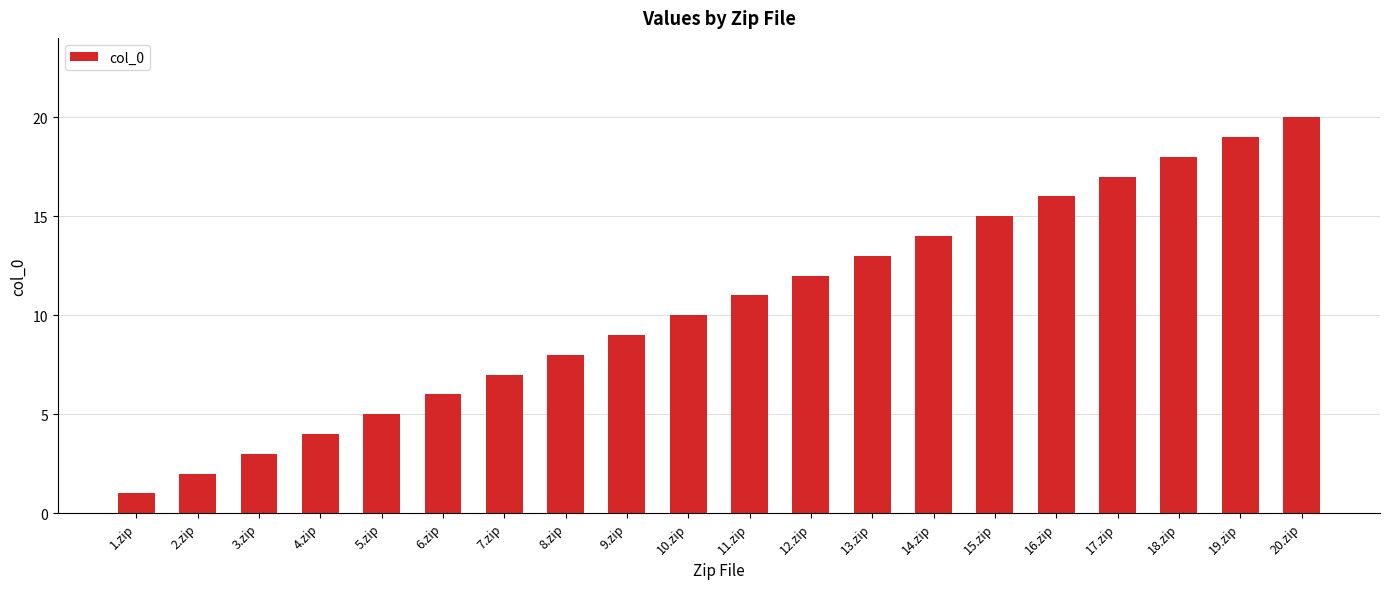

The chart shows a value of 5 at 5.zip. True or false?

True